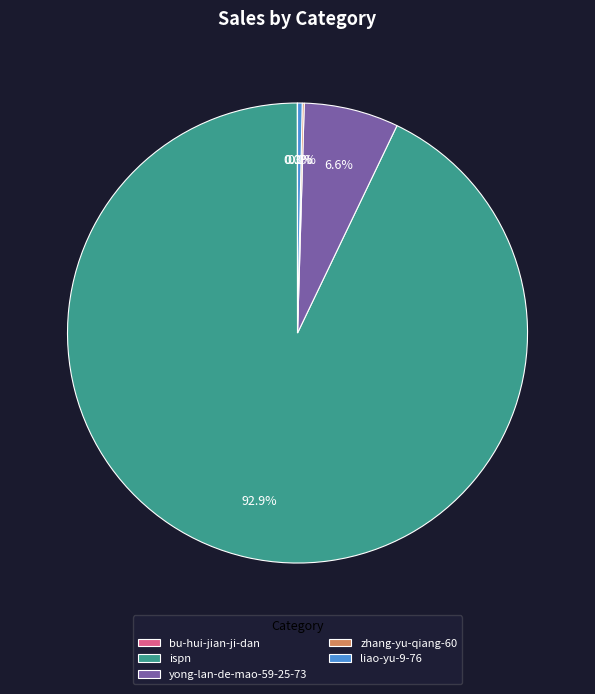

What percentage is NOT represented by liao-yu-9-76?

99.7%